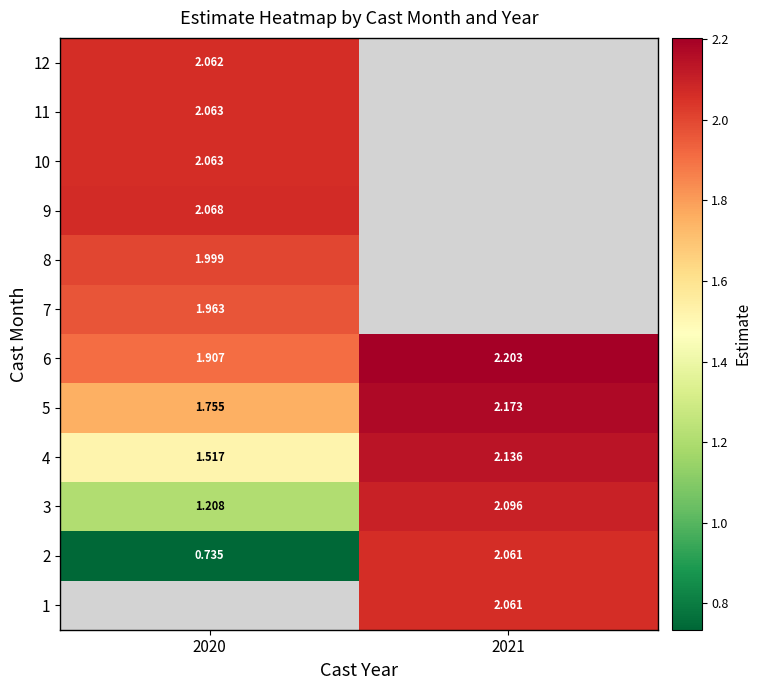

At which label is 10 closest to 2?

2020